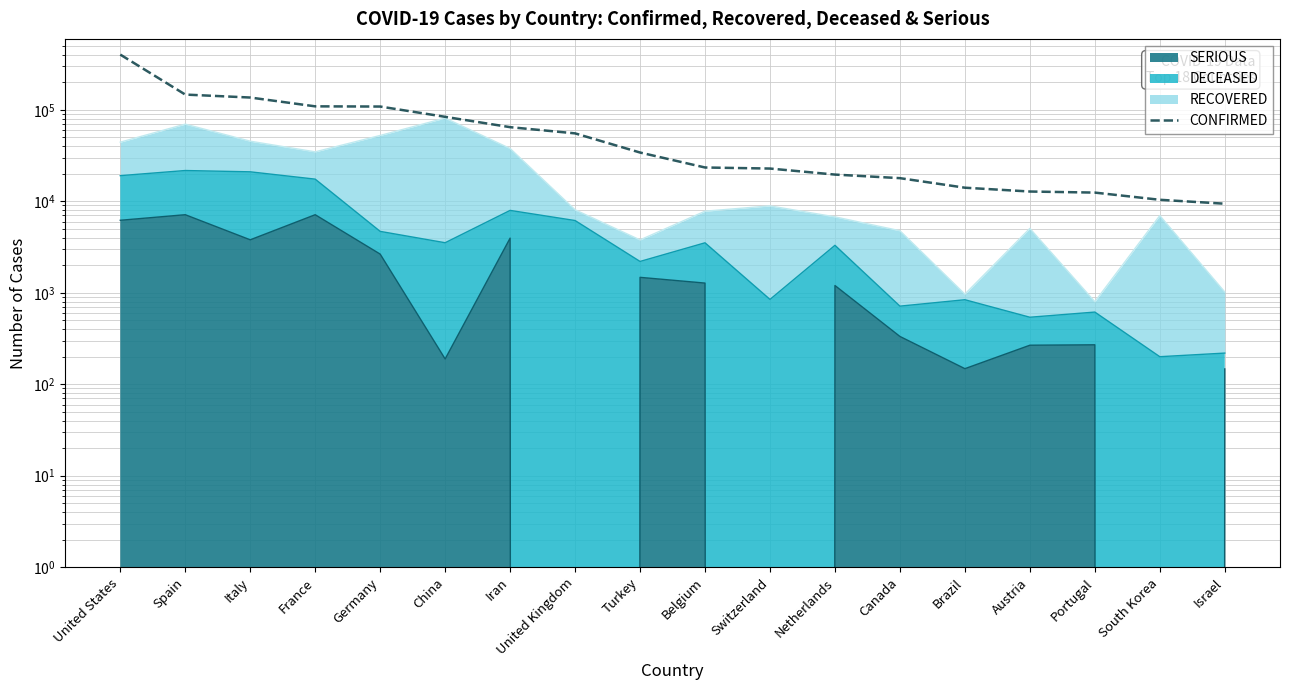

What is the sum of the values at United States and Italy?

537308